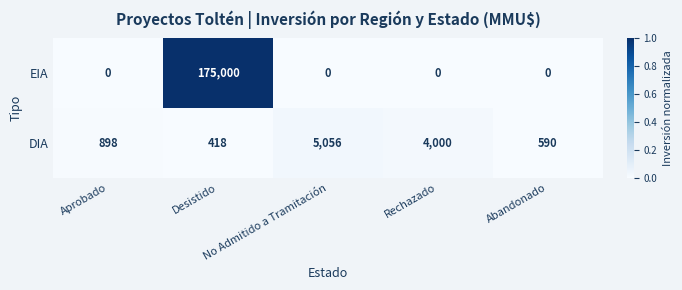

What is the sum of all EIA values?

175000